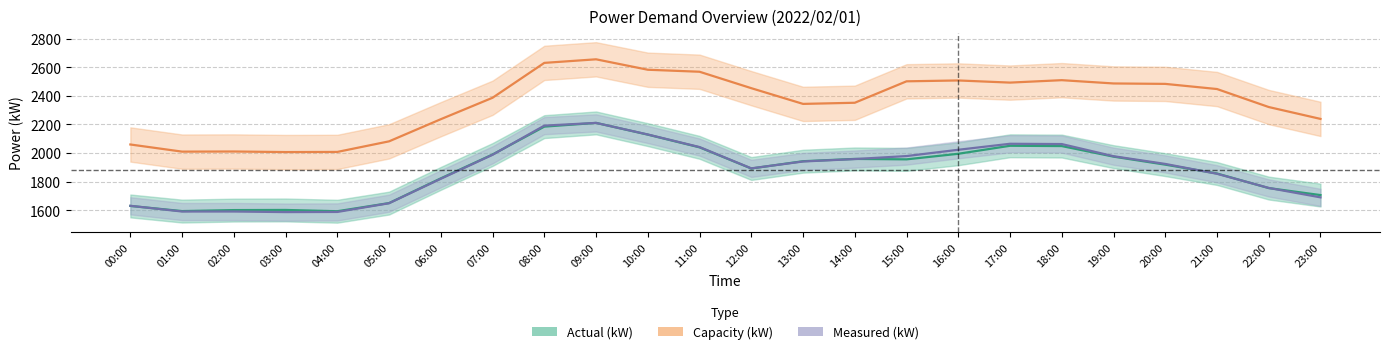

How many values in the actual_kW series are below 1942?

12